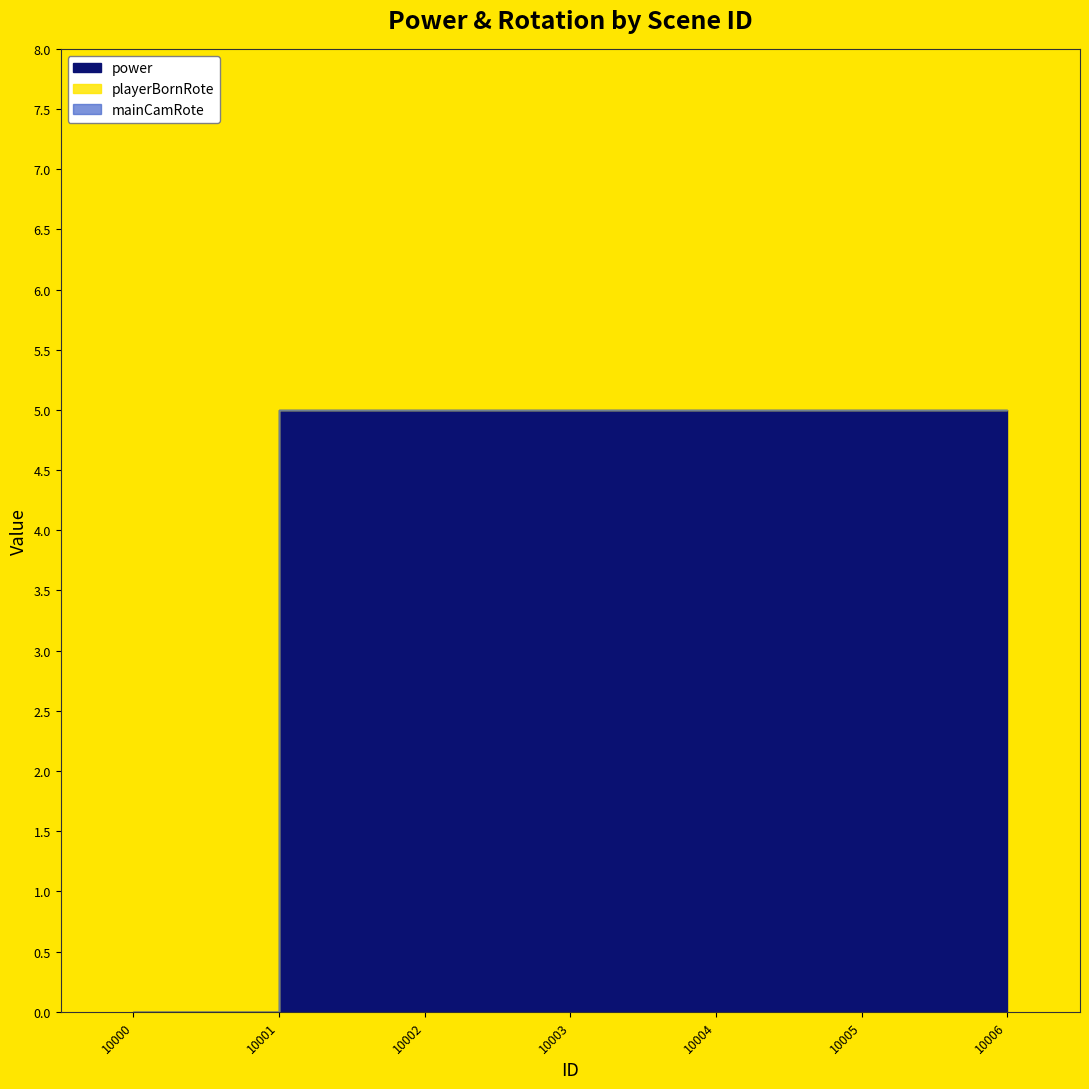

What is the spread (max minus min) of values at 10004?

5